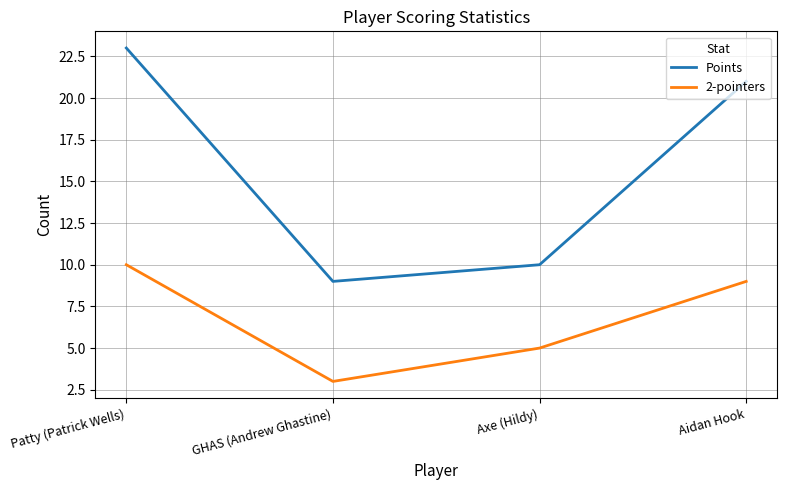

How many interior local valleys does the 2-pointers series have?

1